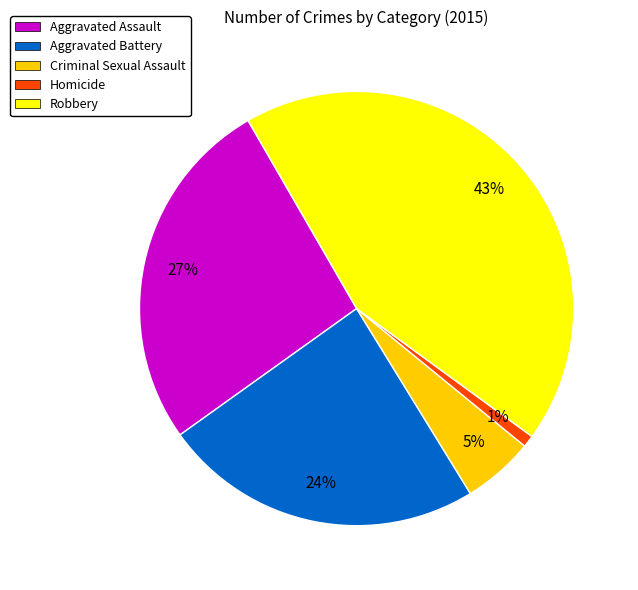

To the nearest percent, what is the combined percentage of Robbery and Homicide?

44%